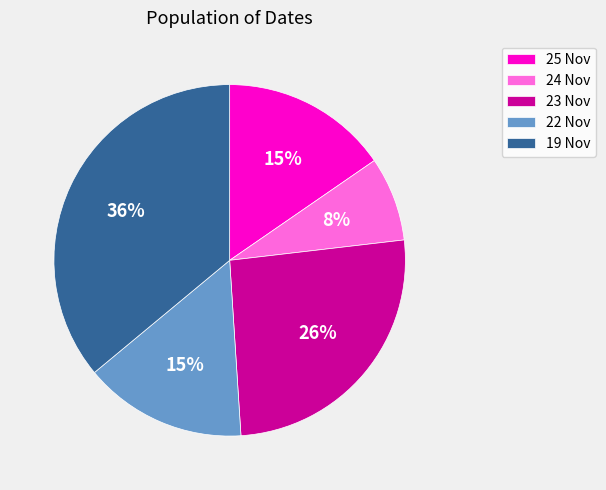

How many slices are in this pie chart?

5